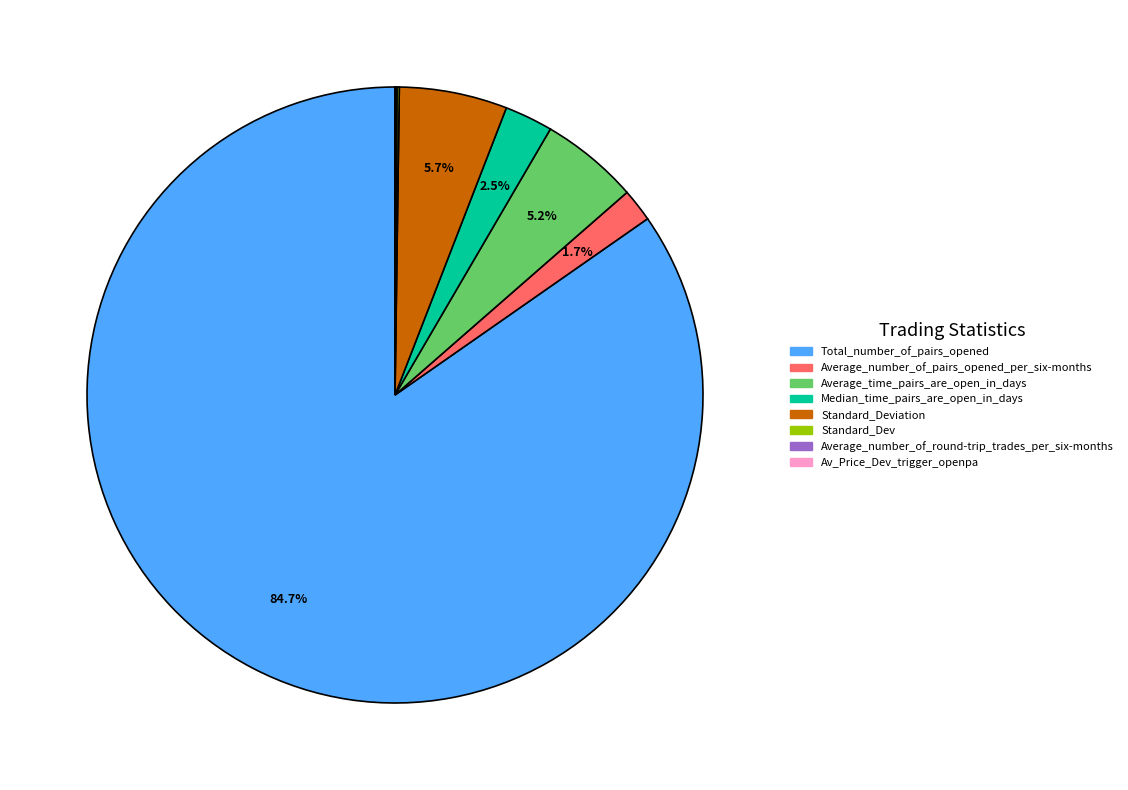

Is there a majority slice in this chart?

Yes